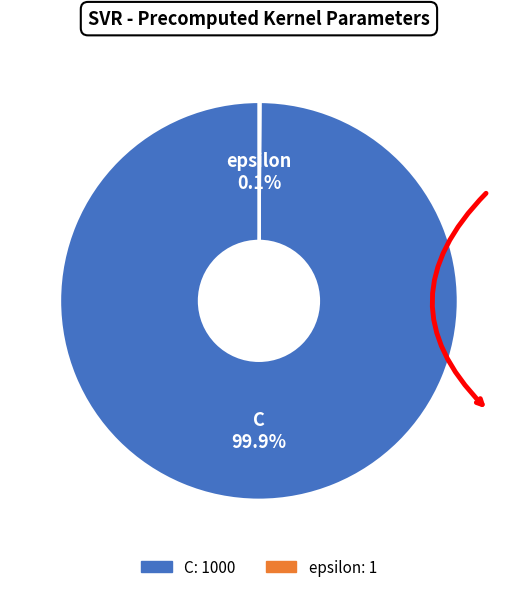

Is C the majority of the pie?

Yes